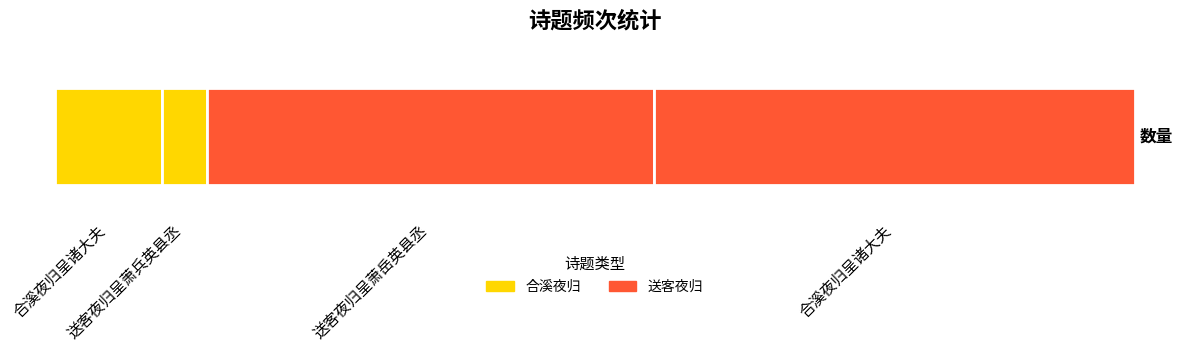

What is the sum of the values at 合溪夜归呈诸大夫 and 送客夜归呈萧兵英县丞?

1079268